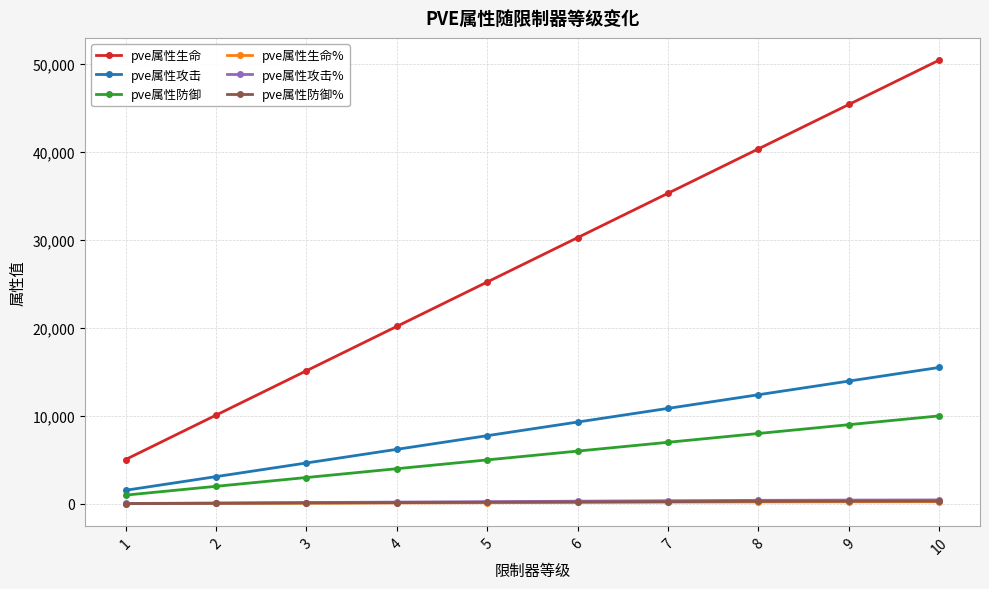

Which series has the widest spread of values?

pve属性生命